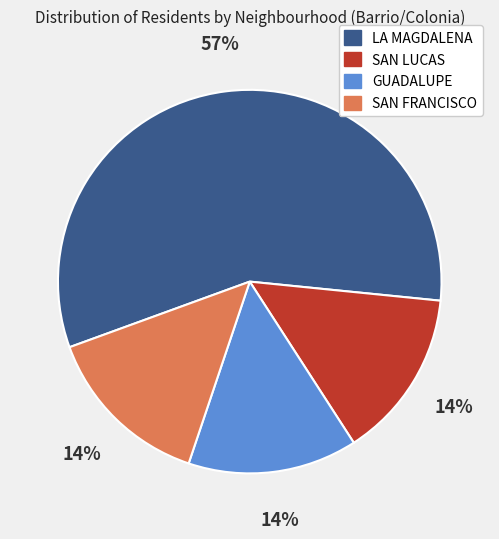

To the nearest percent, what is the difference between the GUADALUPE and LA MAGDALENA slice percentages?

43%